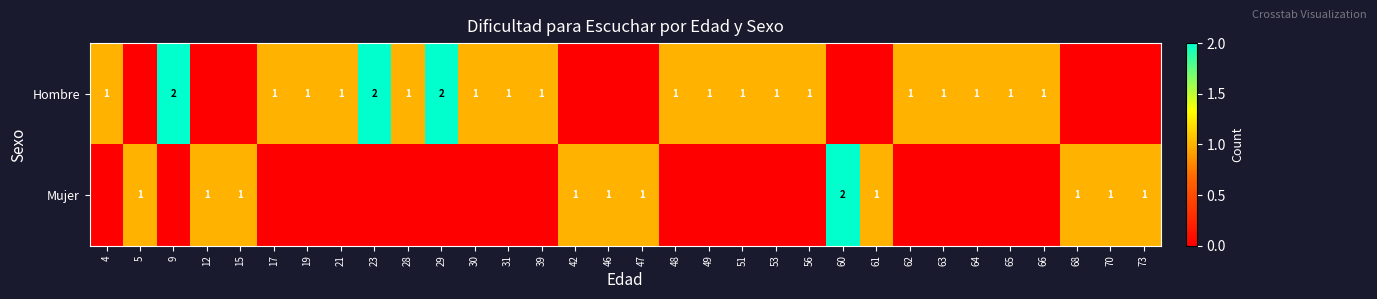

Is it true that Mujer equals 1 at 47?

True